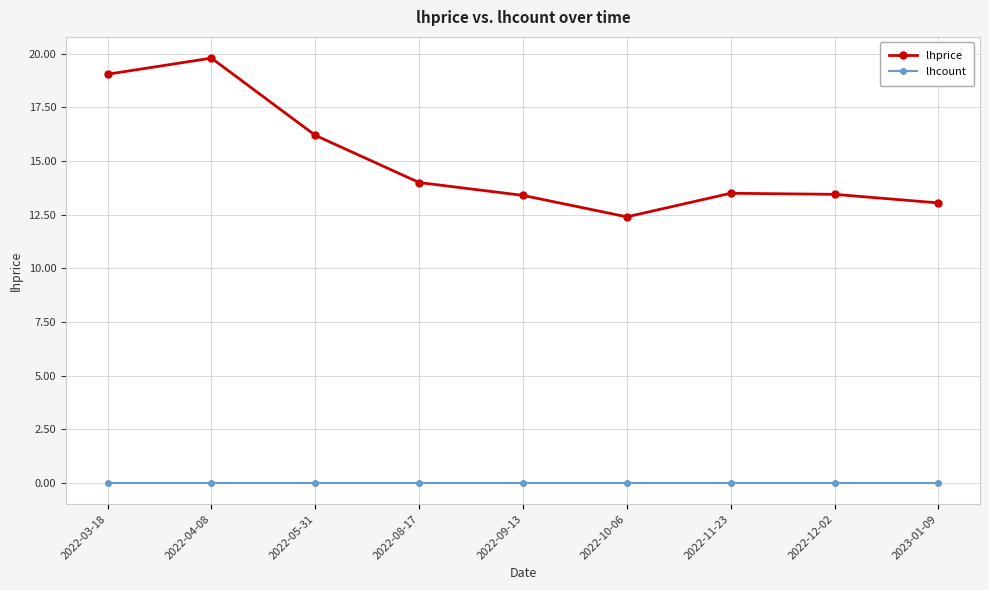

Does the chart display data point markers on the line(s)?

Yes